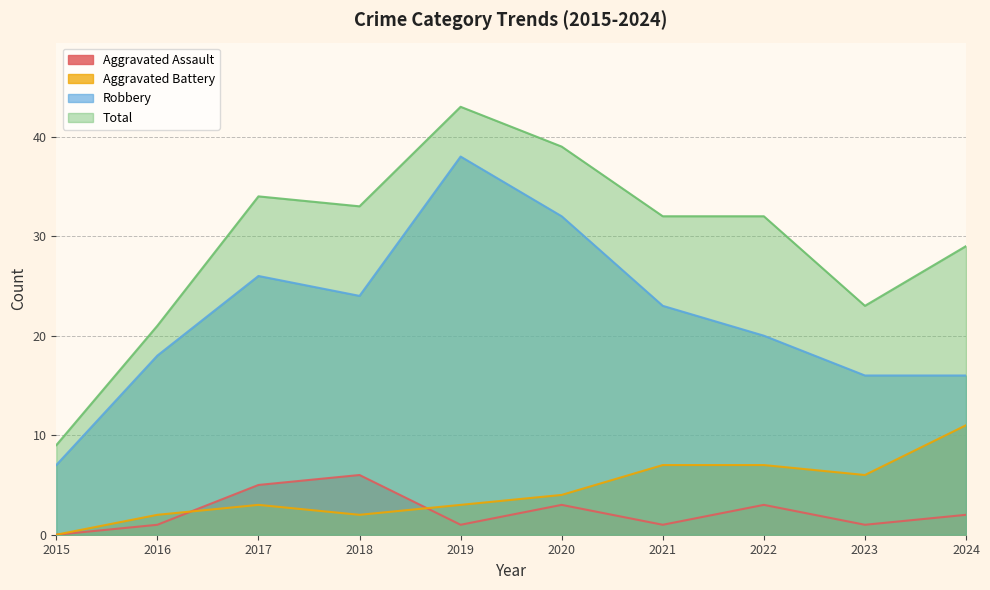

What is the difference between the maximum and minimum values in the Aggravated Battery series?

11